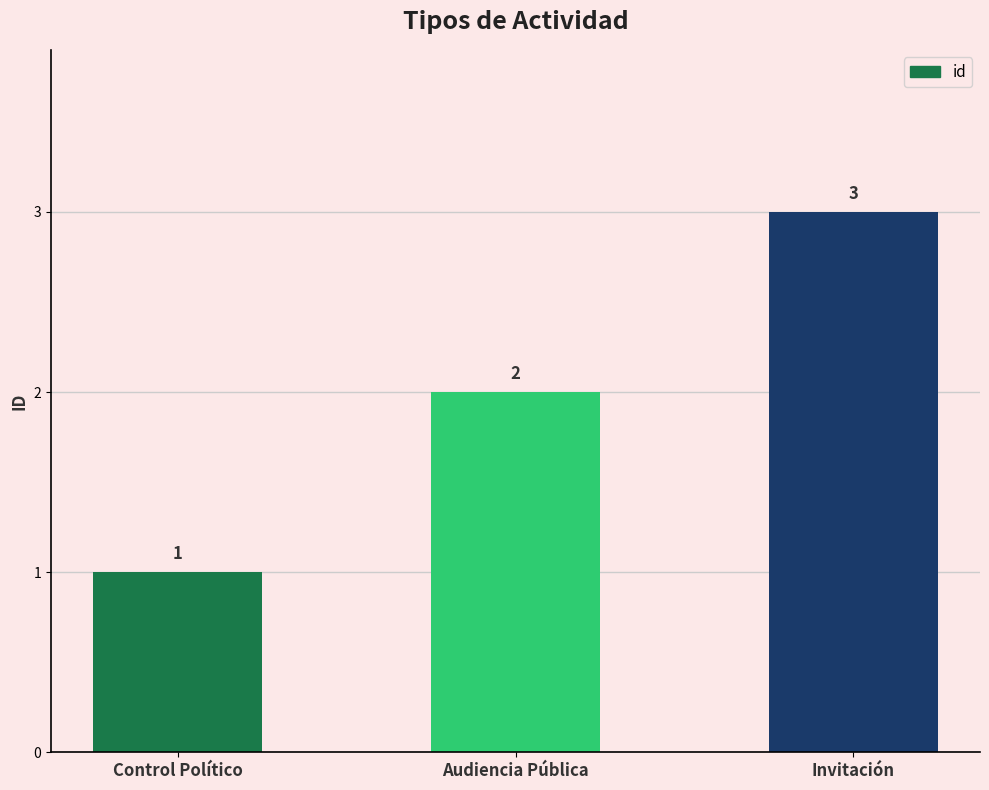

What is the value of the 1st bar from the left?

1